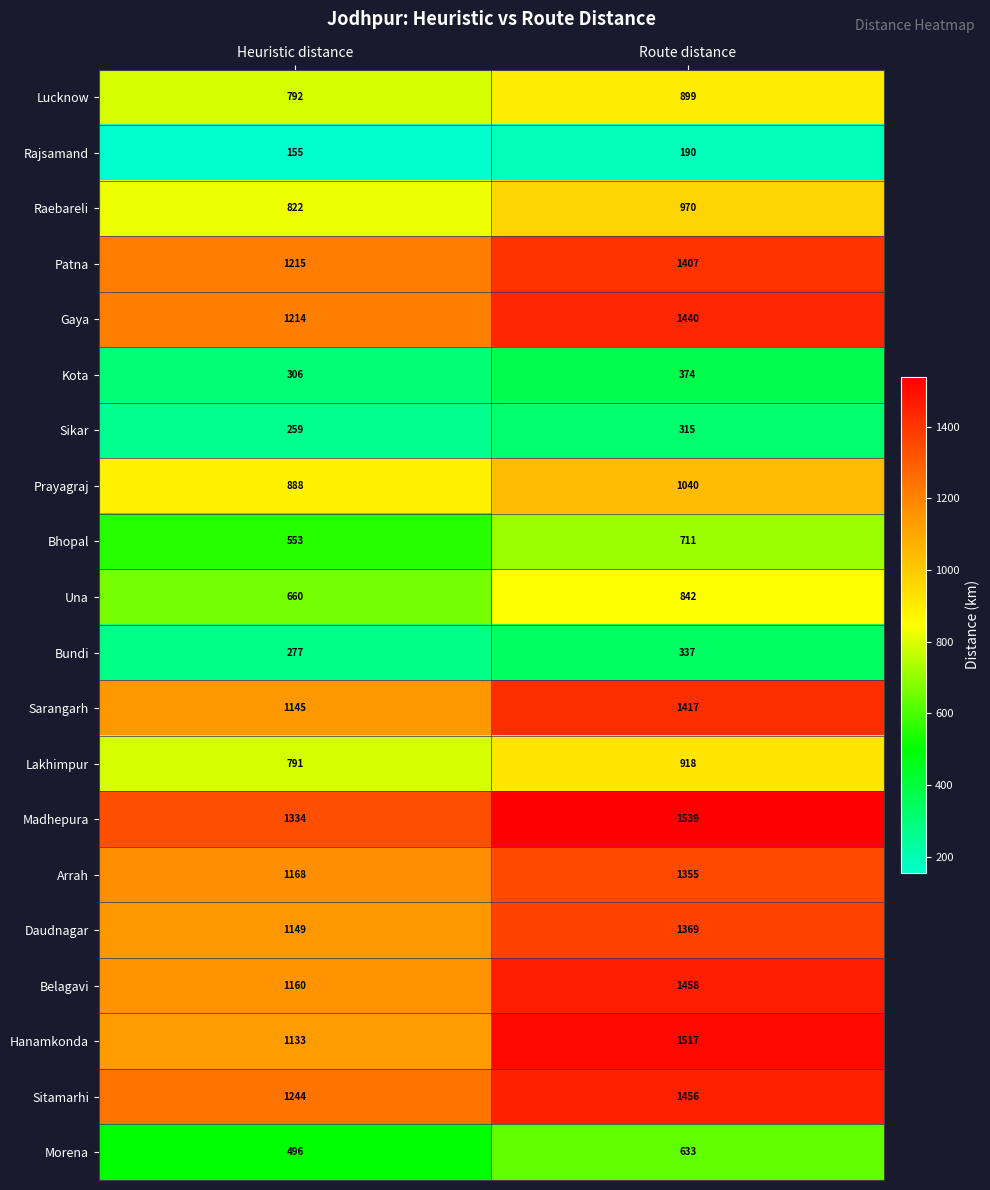

What is the difference between the Sarangarh values at Route distance and Heuristic distance?

272